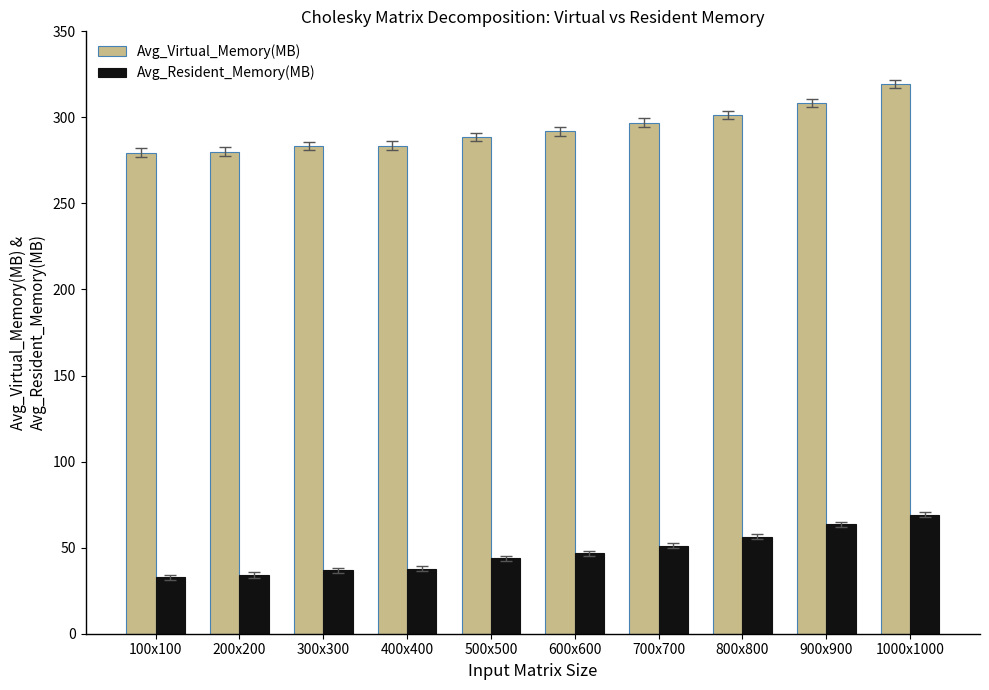

At which category is the sum across all series the highest?

1000x1000